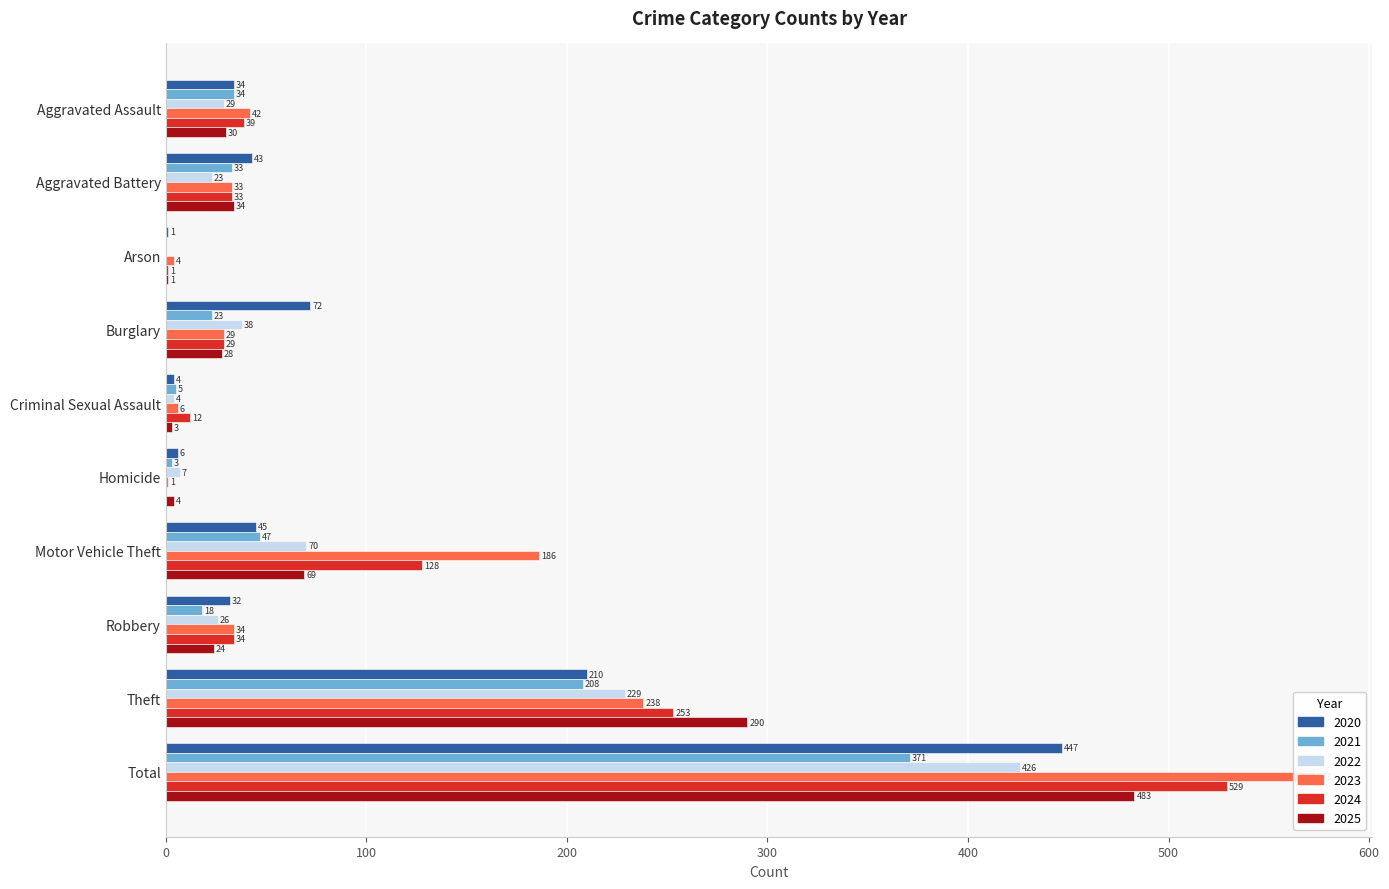

What is the label of the 7th bar from the right?

Burglary